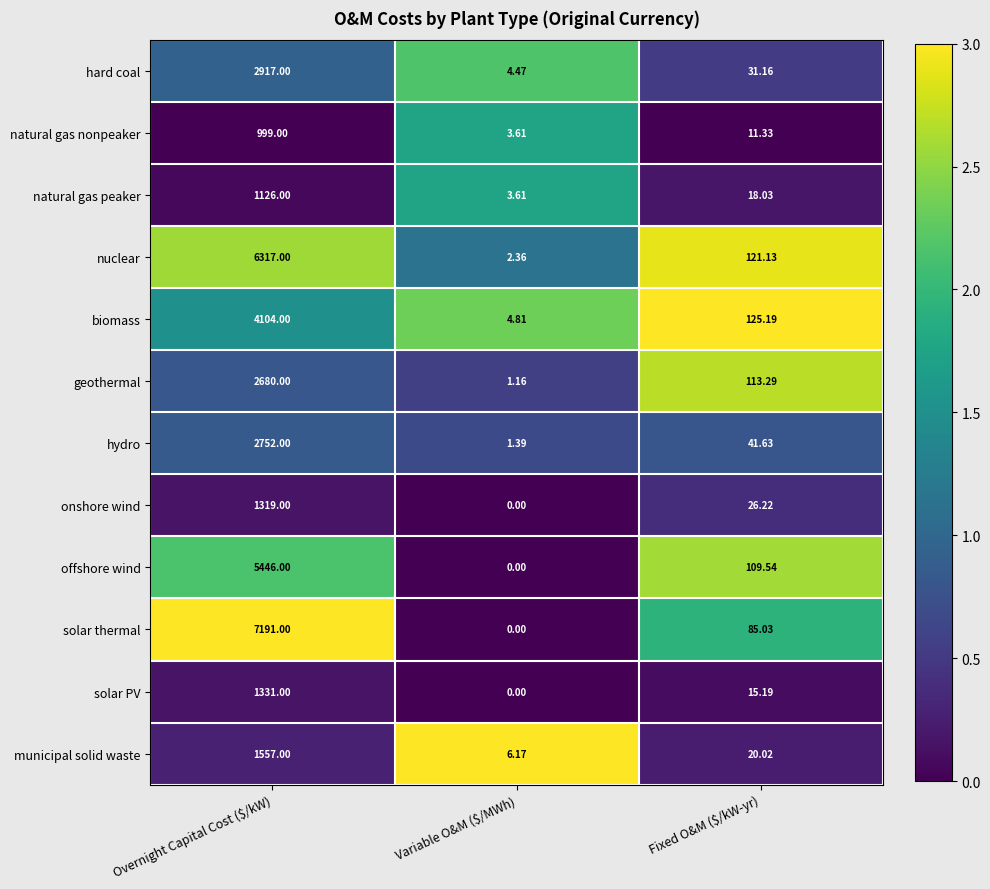

Count the number of categories in the chart.

3